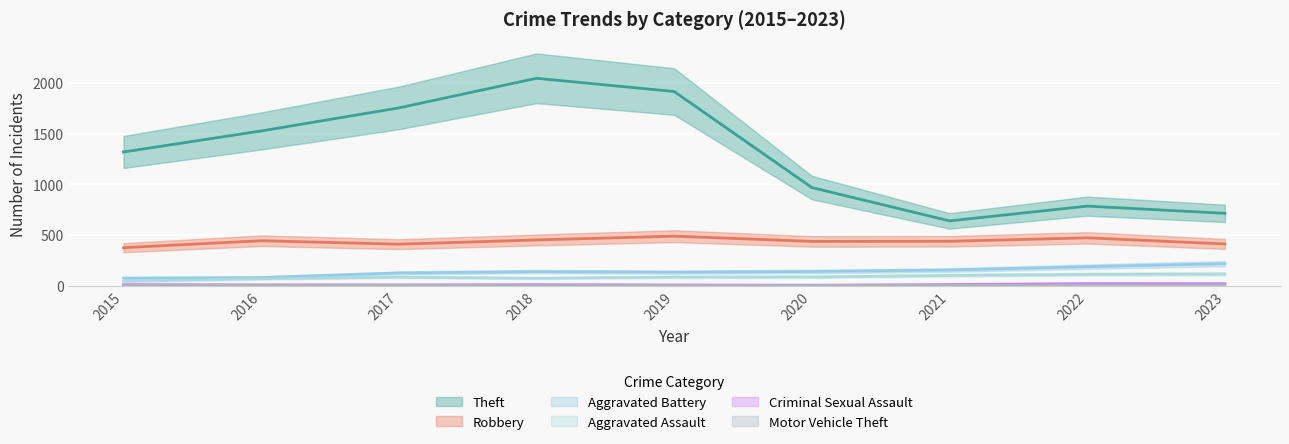

Rank the series at 2023 from lowest to highest value.

Motor Vehicle Theft, Criminal Sexual Assault, Aggravated Assault, Aggravated Battery, Robbery, Theft